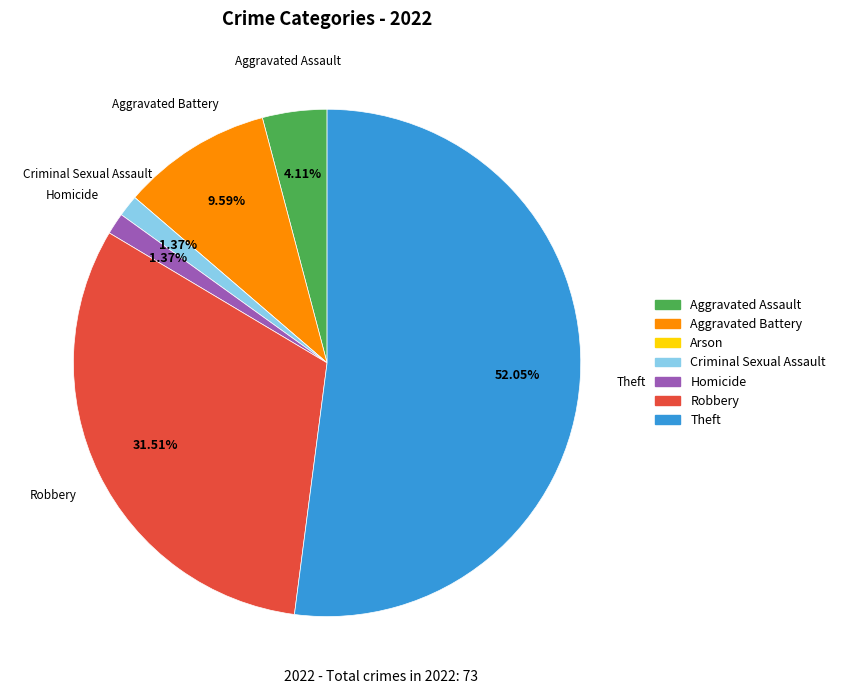

To the nearest percent, what is the difference between the Aggravated Assault and Robbery slice percentages?

27%